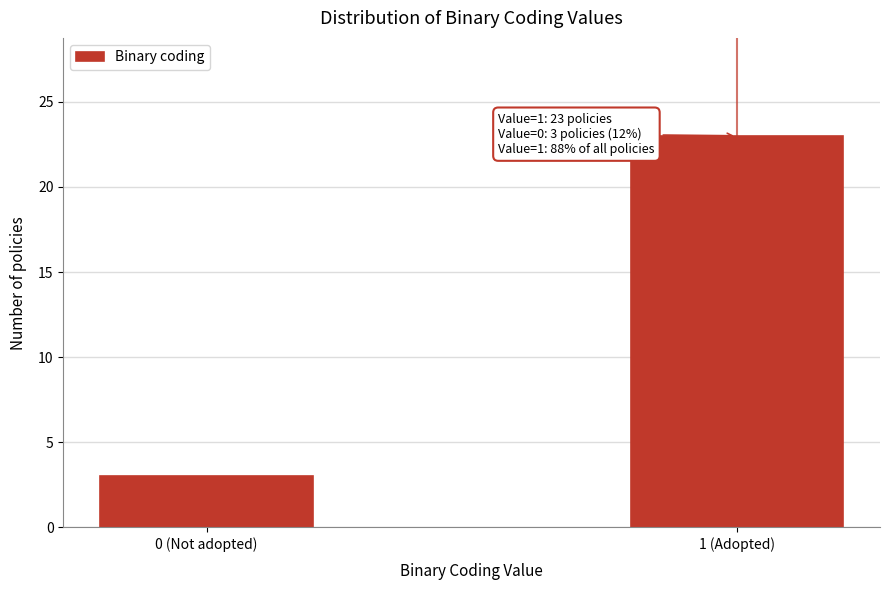

Reading left to right, transcribe all the data shown in this chart.

0 (Not adopted)=3	1 (Adopted)=23